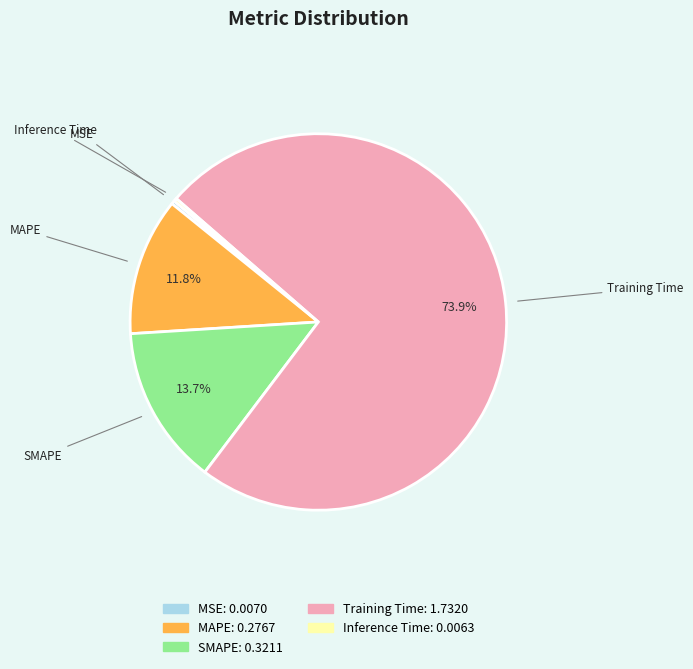

To the nearest percent, what is the average slice percentage?

20%